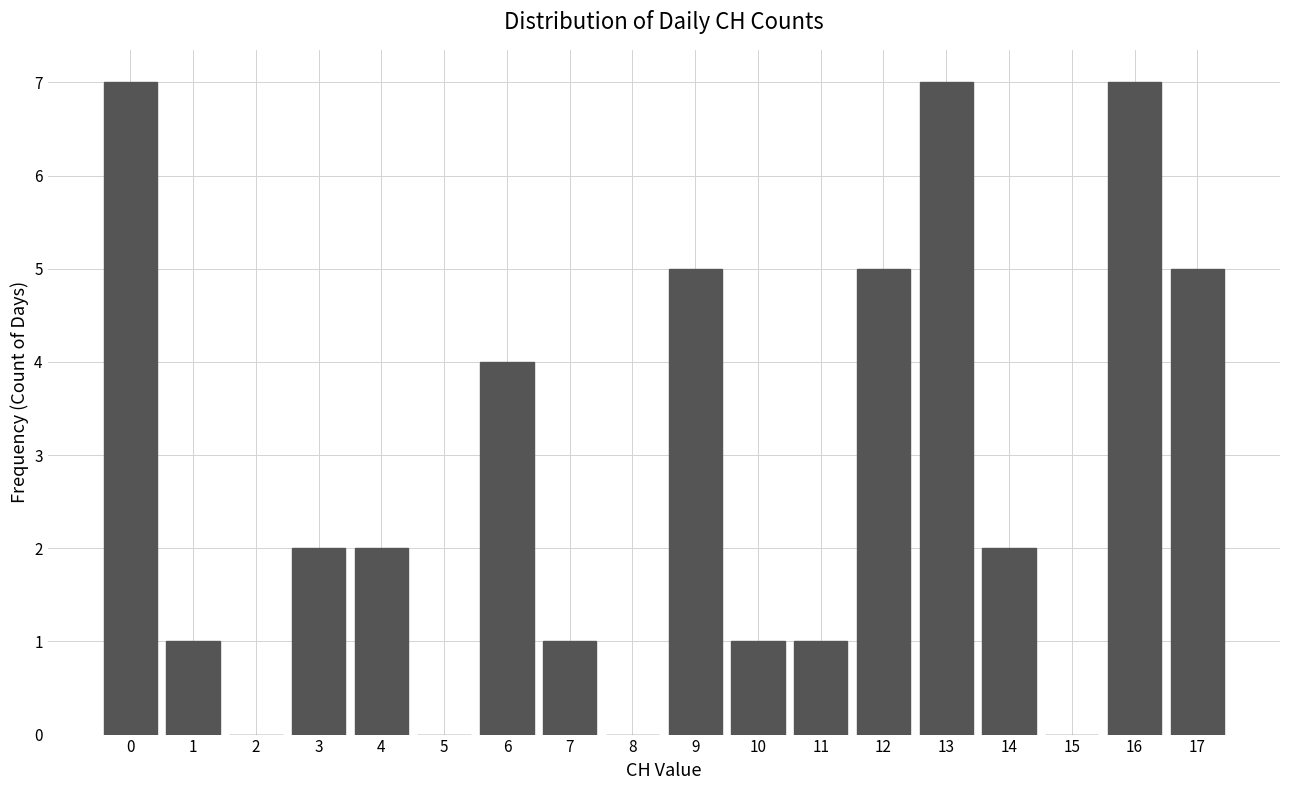

Reading right to left, list all the values displayed in this chart.

17=5	16=7	15=0	14=2	13=7	12=5	11=1	10=1	9=5	8=0	7=1	6=4	5=0	4=2	3=2	2=0	1=1	0=7